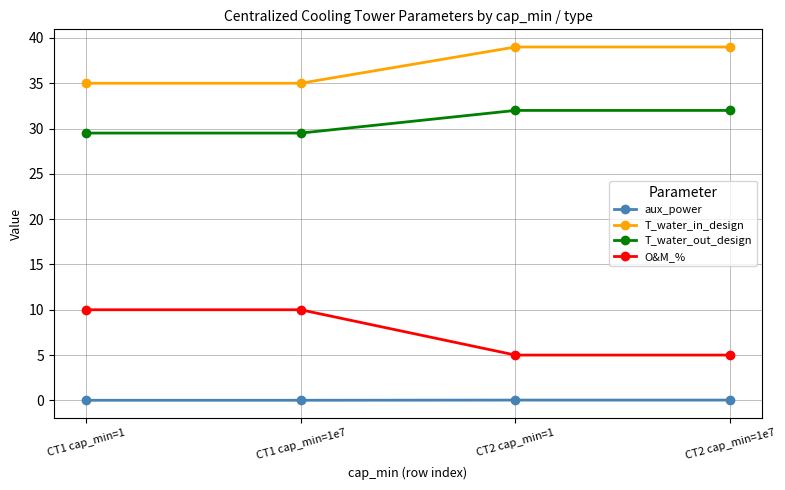

At CT1 cap_min=1, list the series in order from largest to smallest.

T_water_in_design, T_water_out_design, O&M_%, aux_power